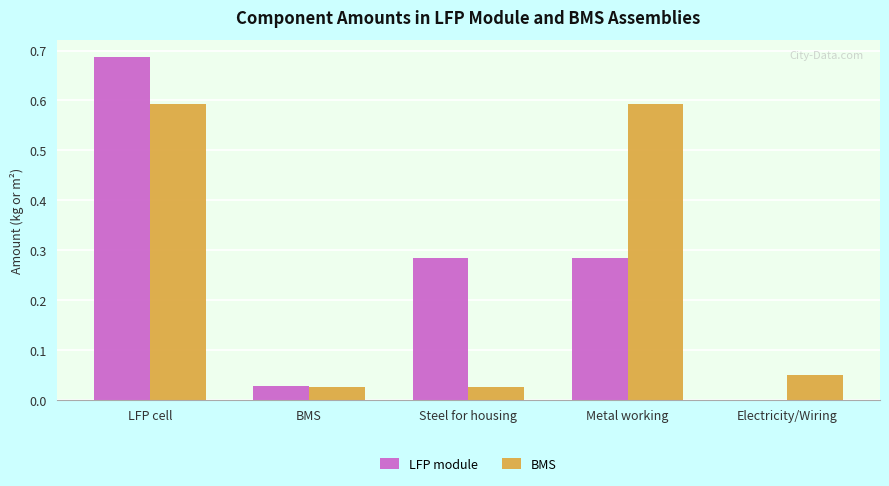

What is the sum of all BMS values?

1.3